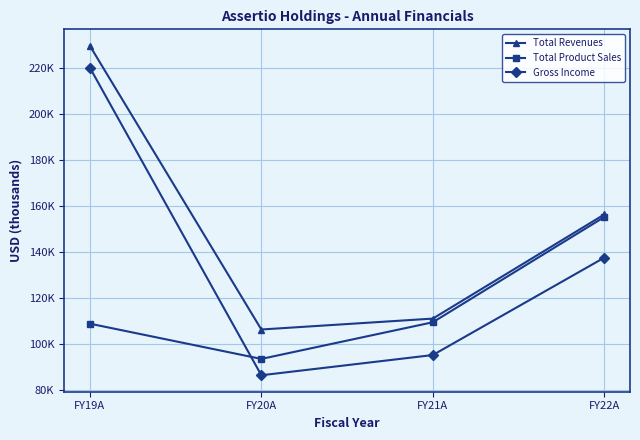

At which category is the sum across all series the highest?

FY19A